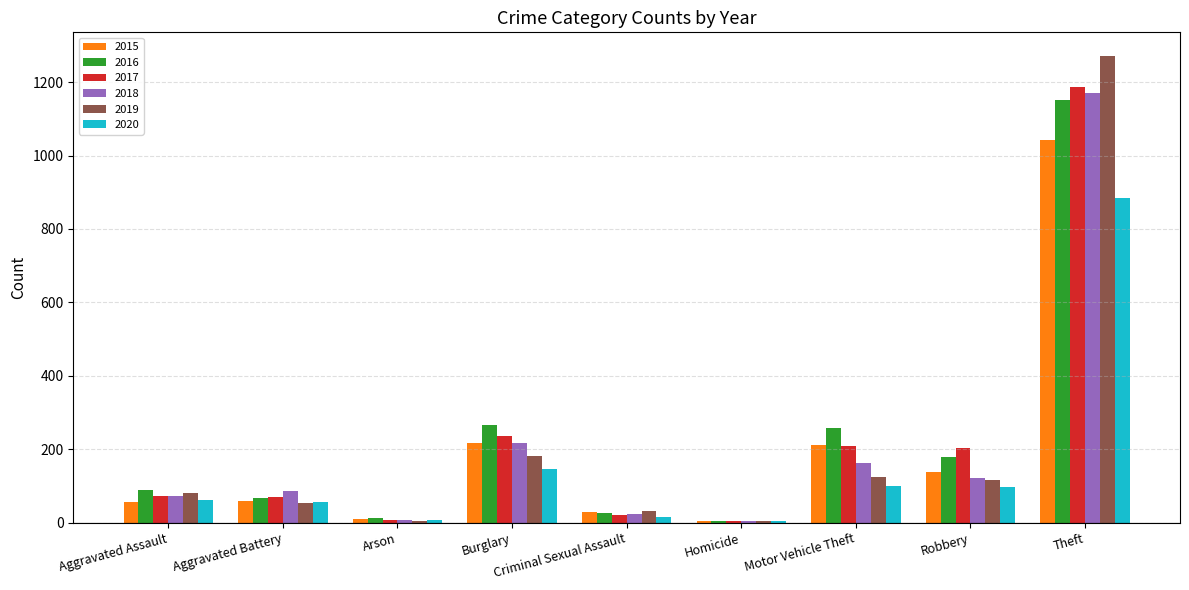

At which category is the sum across all series the highest?

Theft